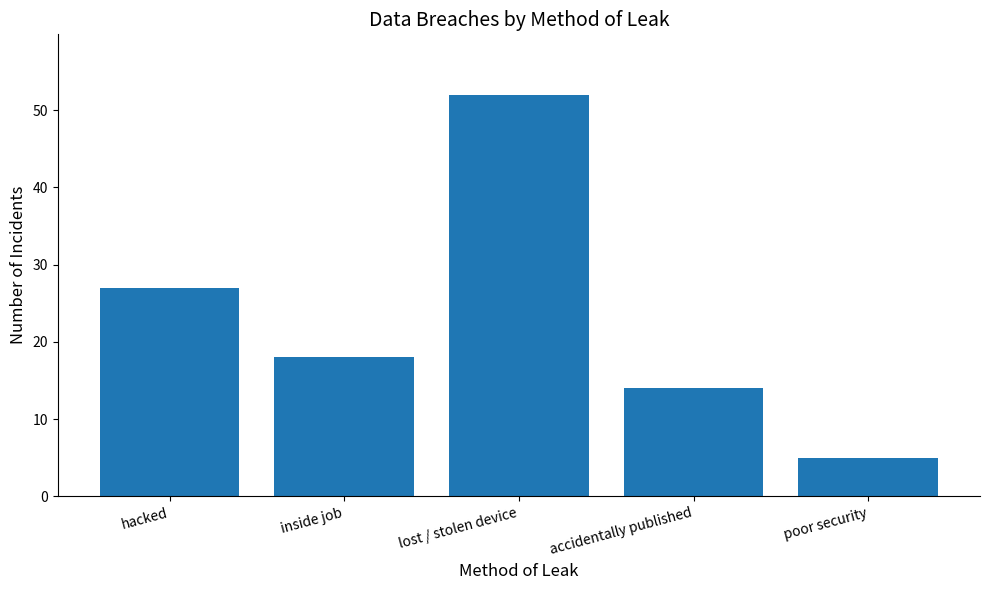

The value at hacked is 15. True or false?

False